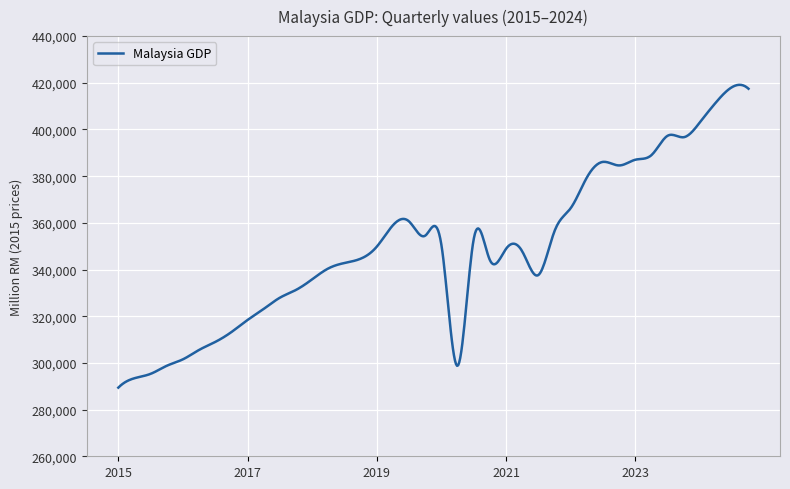

What is the difference between the maximum and minimum values?

129728.3